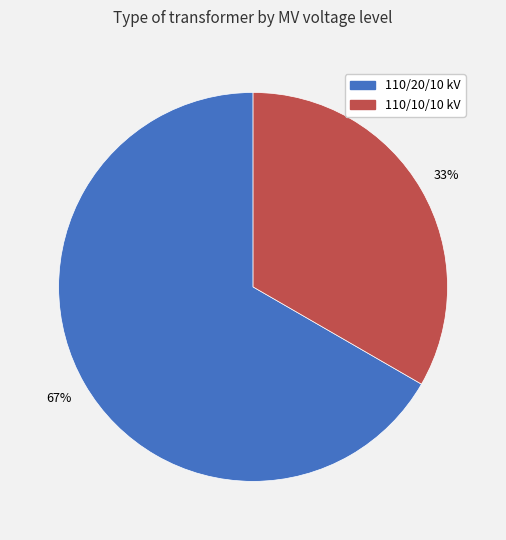

Which slice is the largest?

110/20/10 kV